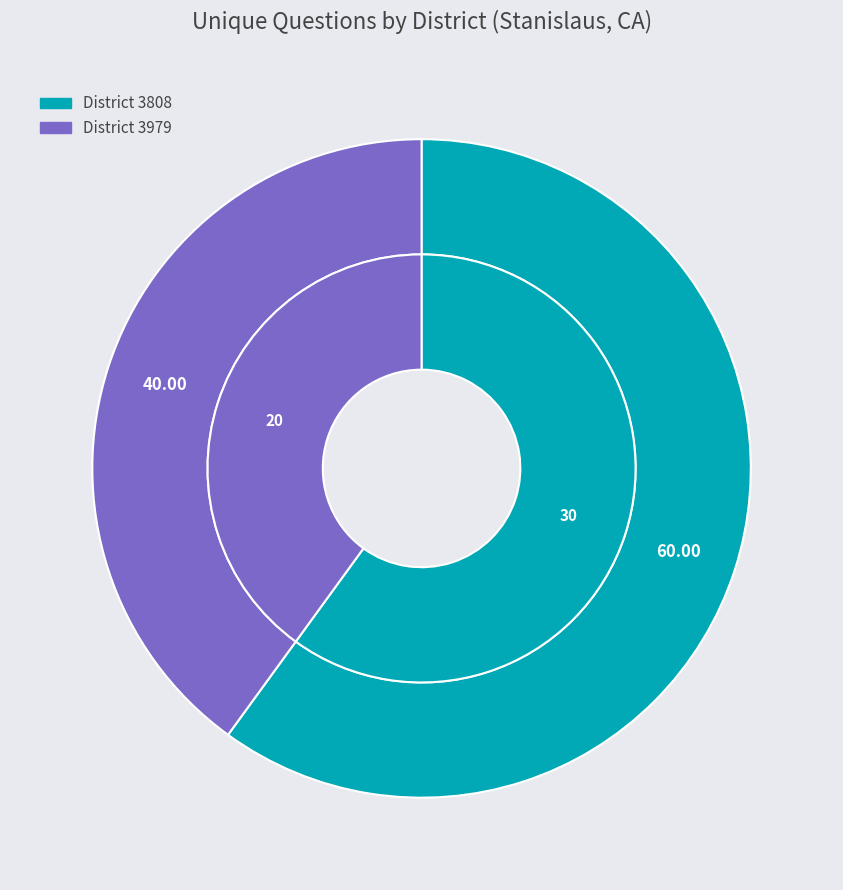

Does 3979 represent more than half of the total?

No